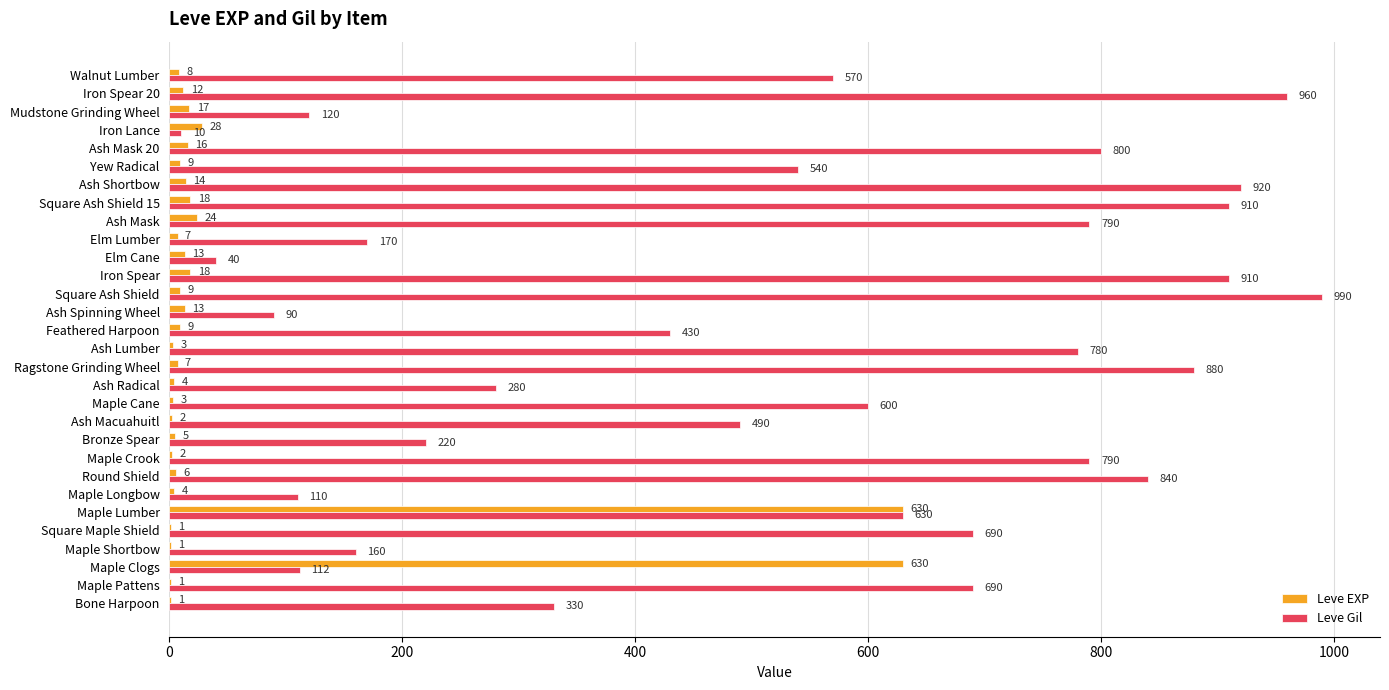

What is the maximum value for Leve Gil?

990